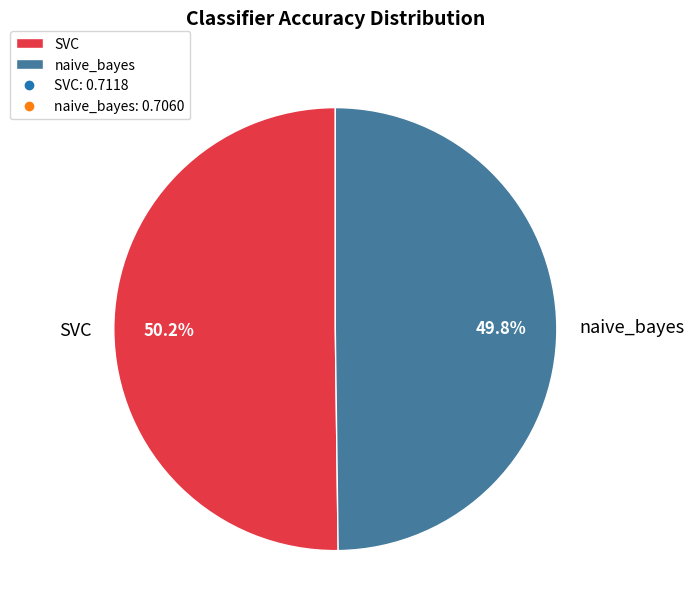

To the nearest percent, what percentage of the pie is naive_bayes?

50%